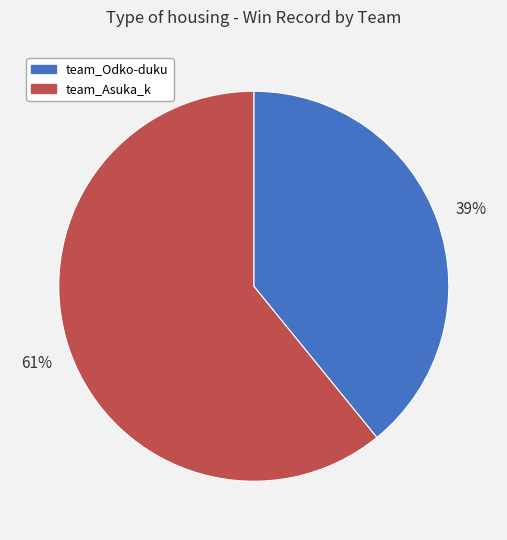

To the nearest percent, what portion does team_Odko-duku represent?

39%